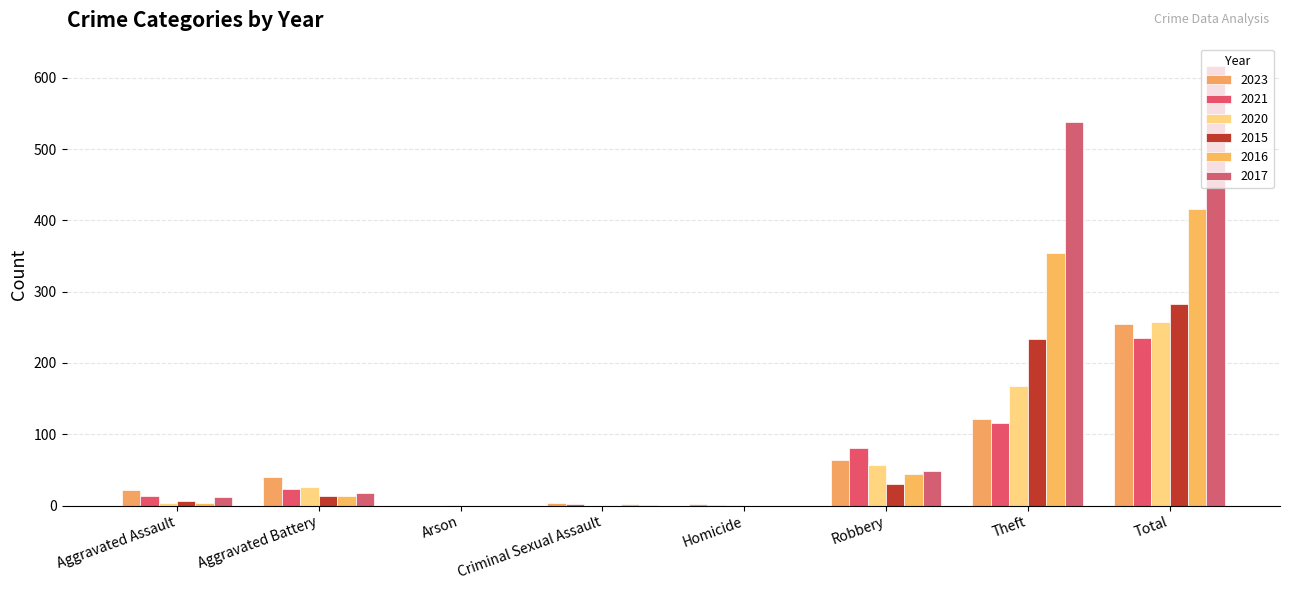

Is the value of 2020 at Arson greater than the value of 2016 at Aggravated Battery?

No